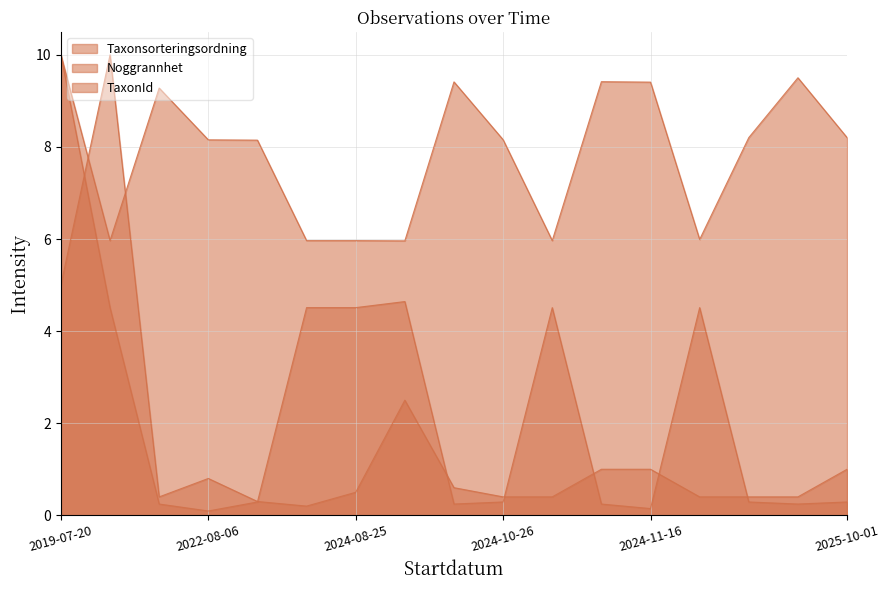

What is the difference between the maximum and minimum values in the Noggrannhet series?

9.8